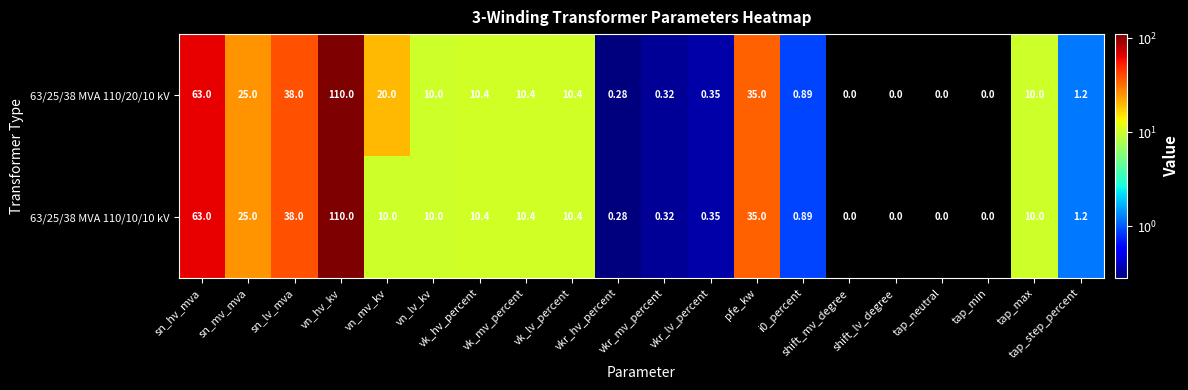

Rank the series at vk_lv_percent from highest to lowest value.

63/25/38 MVA 110/20/10 kV, 63/25/38 MVA 110/10/10 kV